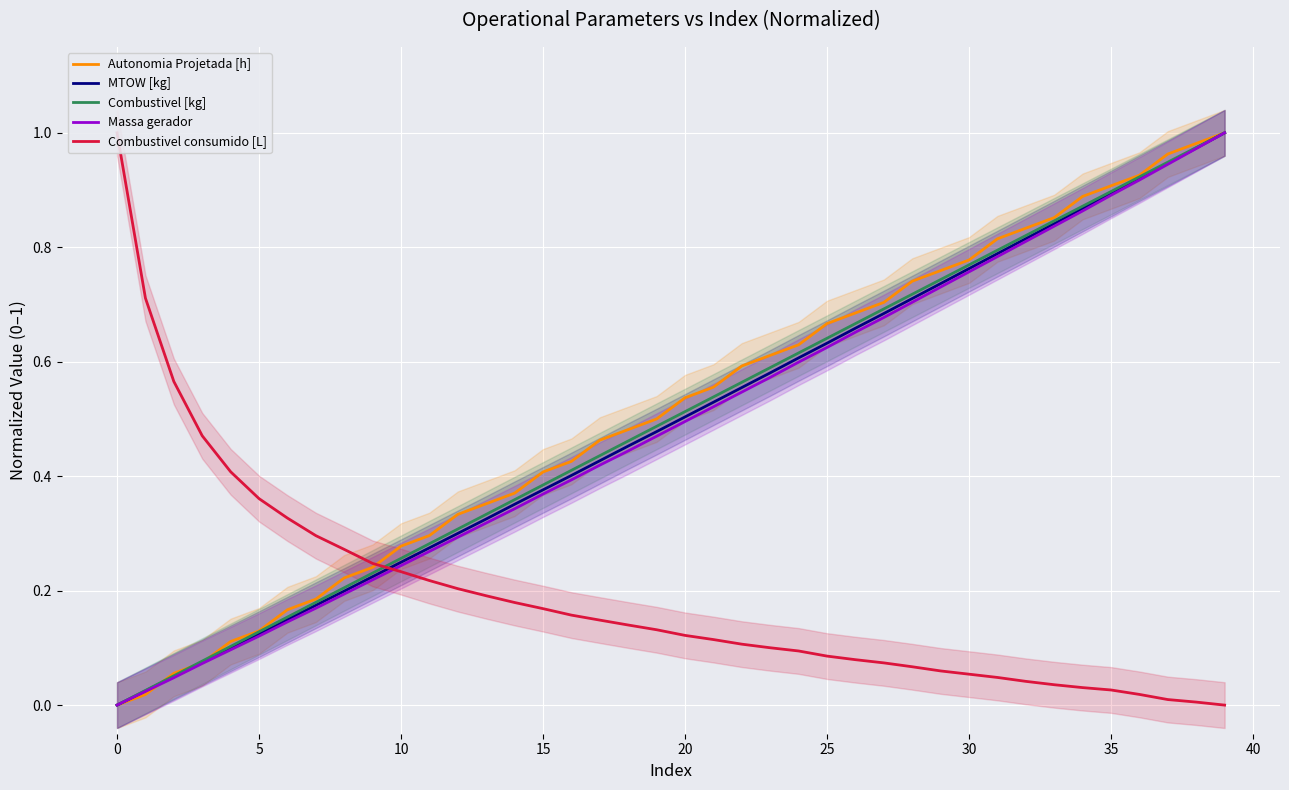

True or false: Combustivel [kg] has a value of 0.1 at 18.

False